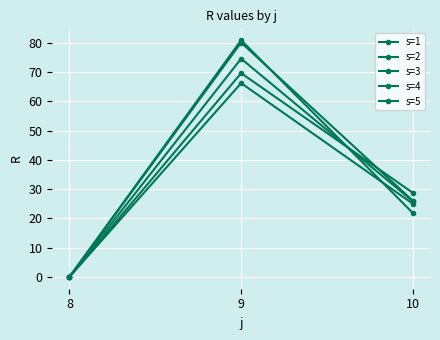

How many series are shown in this chart?

5